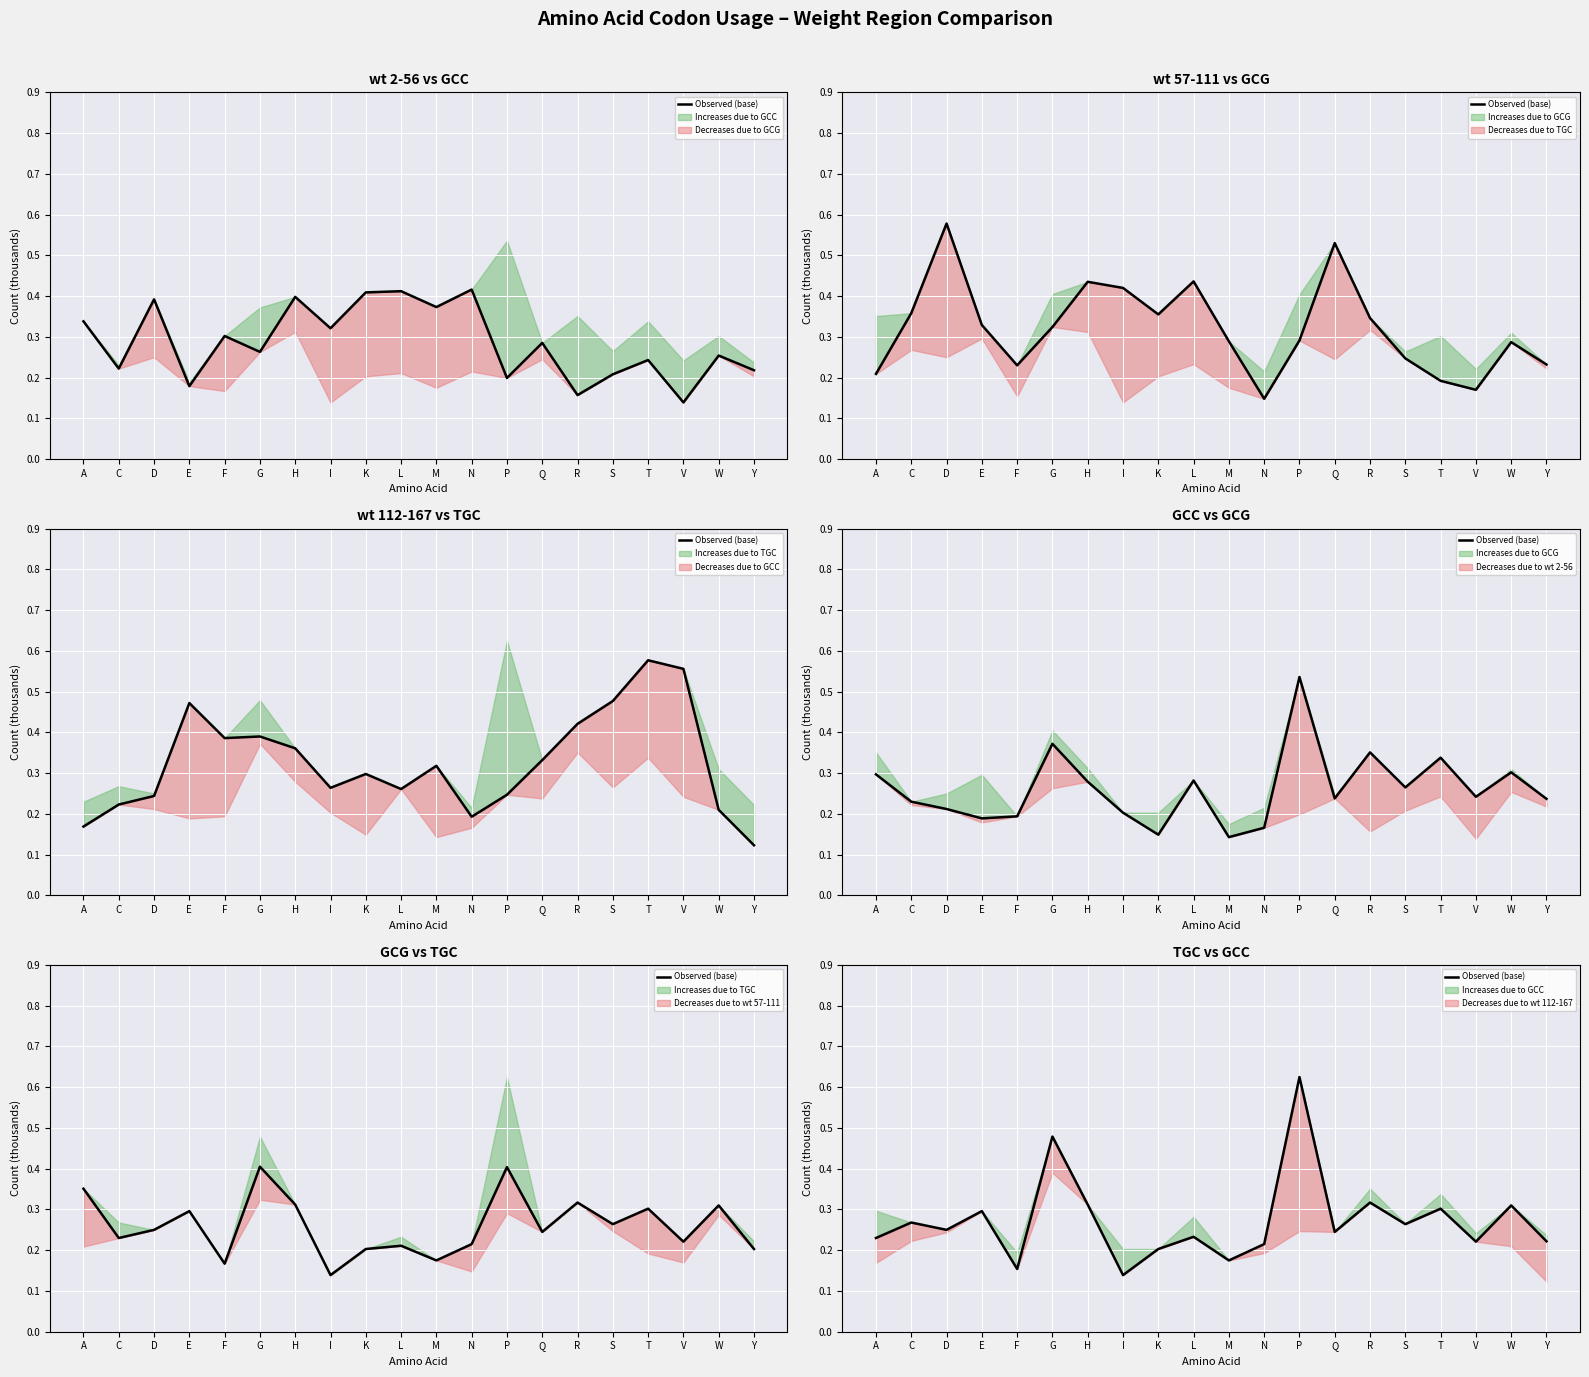

The value at R is 0.1. True or false?

False